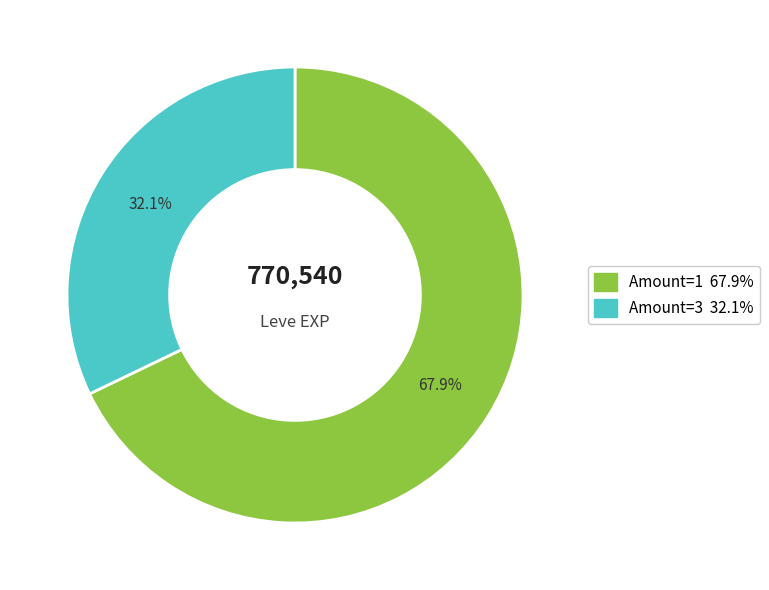

Is there any slice that represents more than half of the pie?

Yes